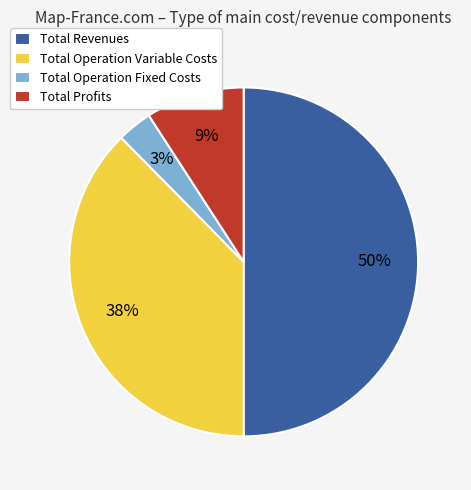

Which has a higher value, Total Operation Variable Costs or Total Operation Fixed Costs?

Total Operation Variable Costs